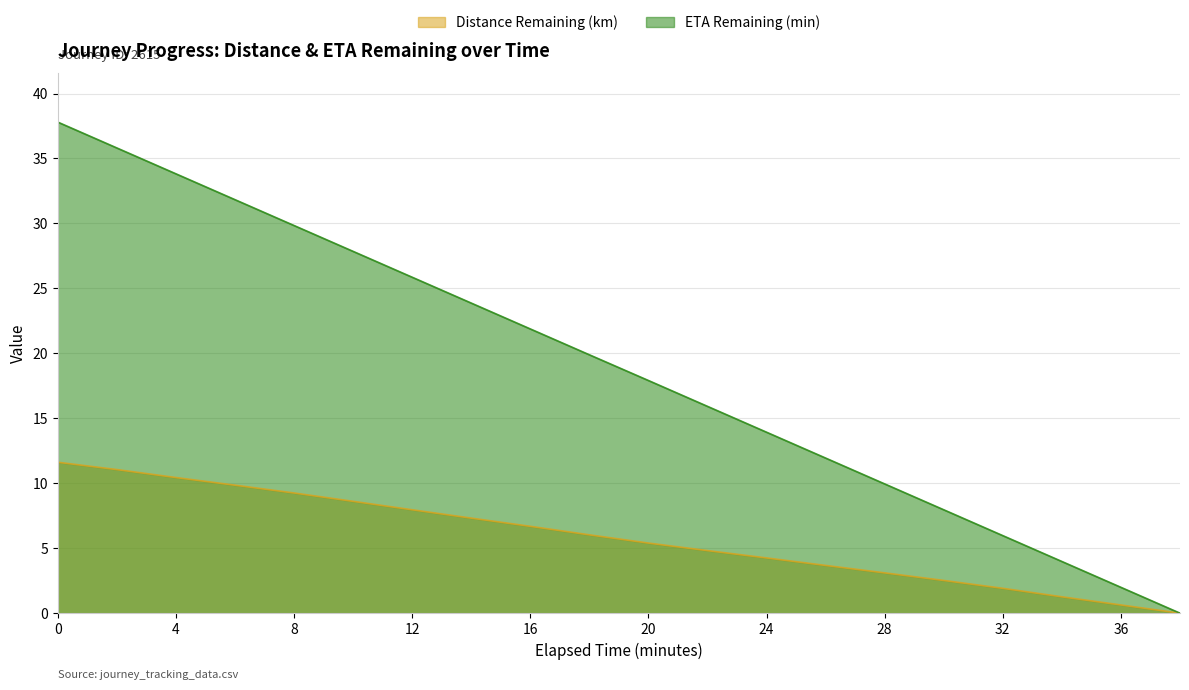

Reading right to left, what are all the values shown in this chart?

Distance Remaining (km): 38.0=0.0	36.0=0.6	34.0=1.3	32.0=1.9	30.0=2.5	28.0=3.1	26.0=3.7	24.0=4.3	22.0=4.8	20.0=5.4	18.0=6.0	16.0=6.7	14.0=7.3	12.0=8.0	10.0=8.6	8.0=9.3	6.0=9.9	4.0=10.4	2.0=11.1	0.0=11.6
ETA Remaining (min): 38.0=0.0	36.0=2.0	34.0=4.0	32.0=6.0	30.0=8.0	28.0=9.9	26.0=11.9	24.0=13.9	22.0=15.9	20.0=17.9	18.0=19.9	16.0=21.9	14.0=23.9	12.0=25.9	10.0=27.9	8.0=29.8	6.0=31.8	4.0=33.8	2.0=35.8	0.0=37.8